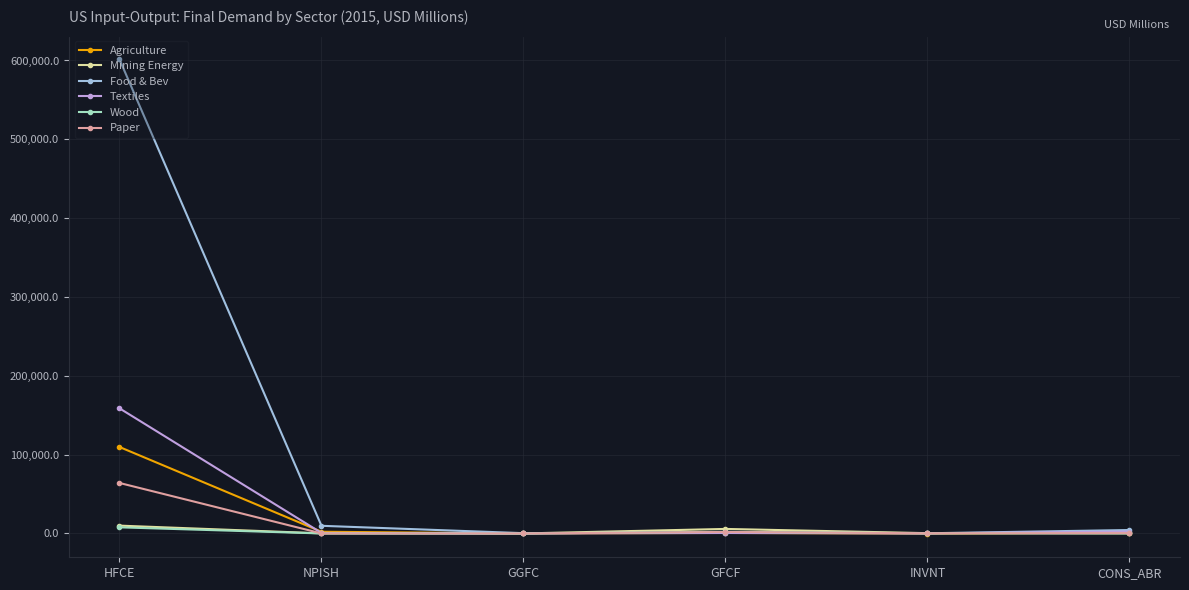

True or false: Agriculture has more than 2 points higher than both neighbors.

False